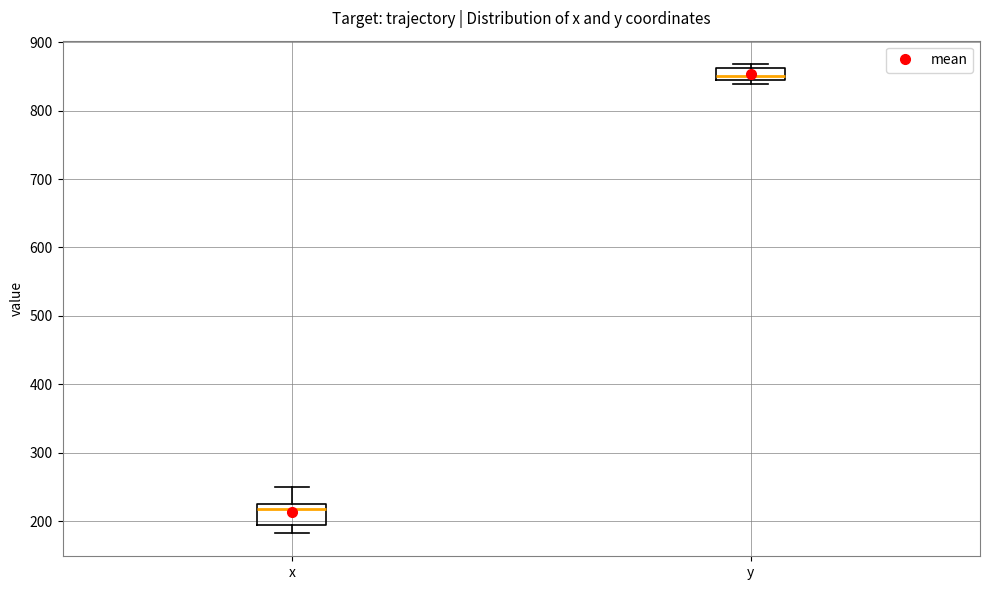

Which box's median line is the lowest?

x